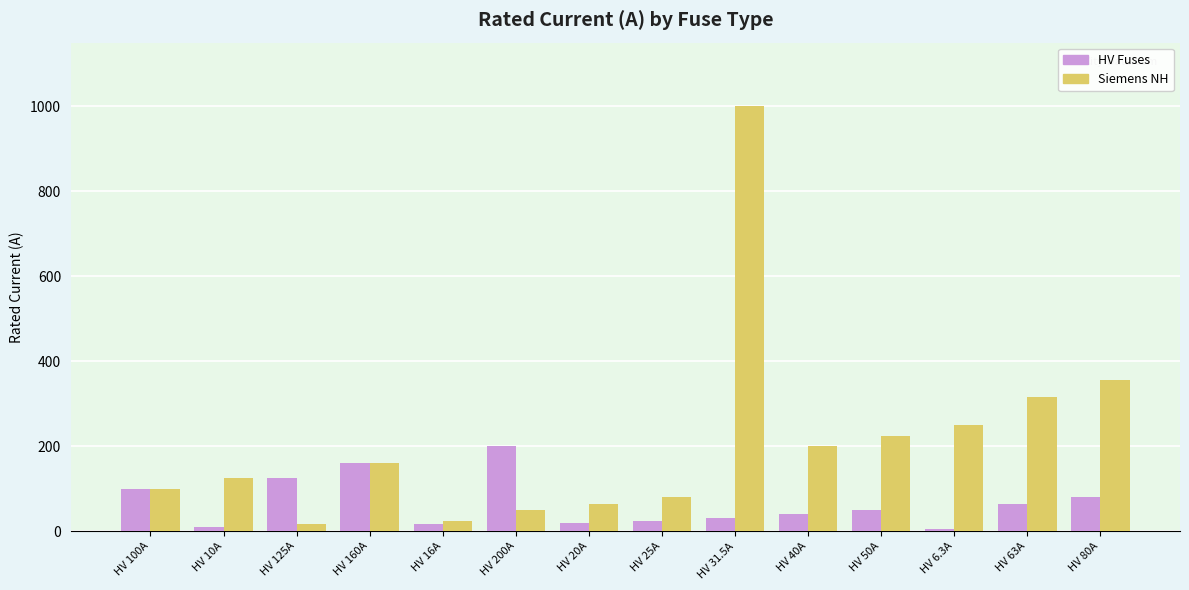

What is the label of the 7th bar from the left?

HV 20A